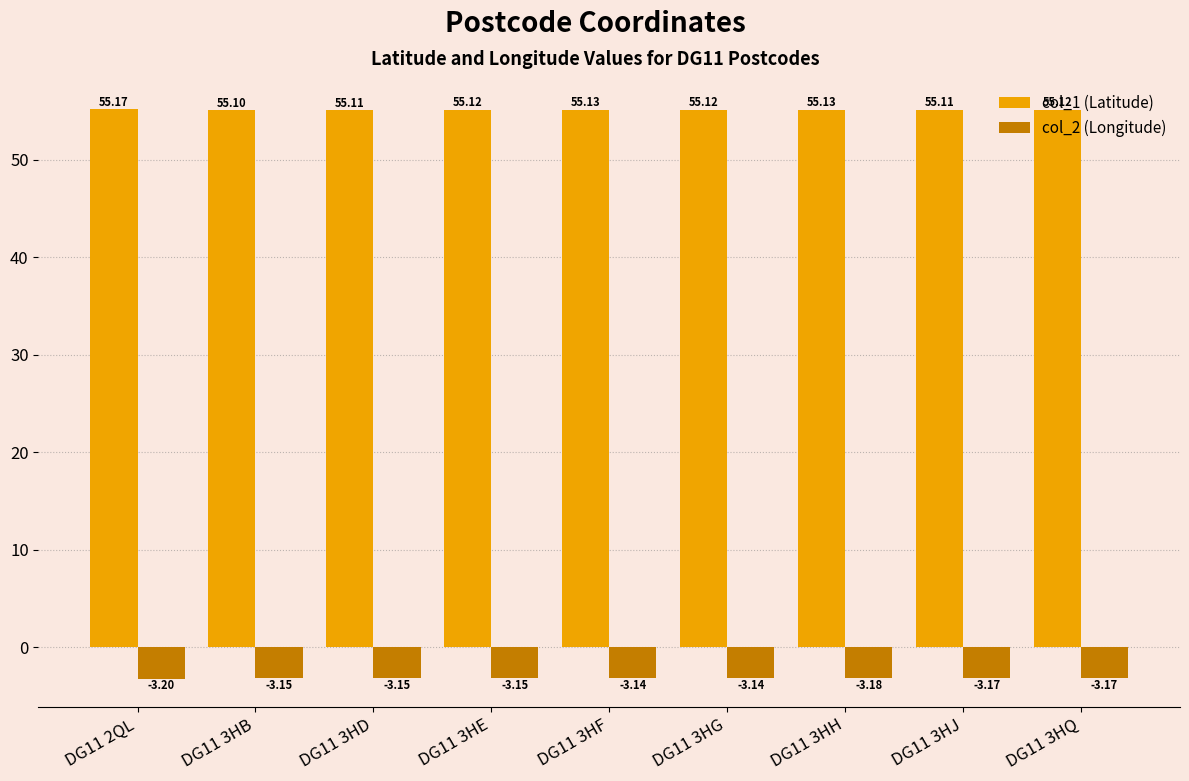

What is the value of the col_1 (Latitude) bar at the 8th from the left?

55.1